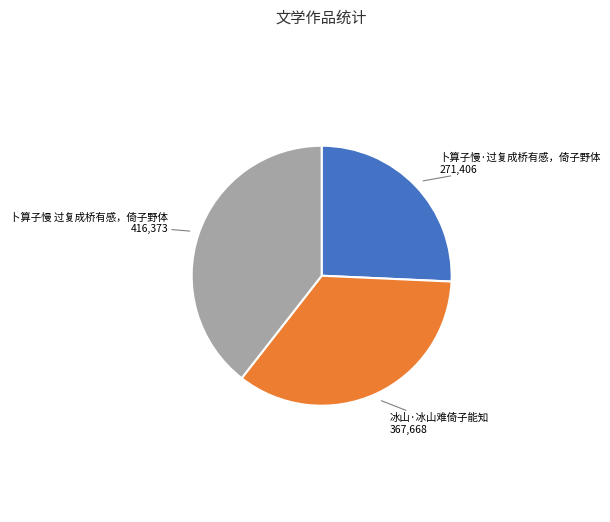

Is there a majority slice in this chart?

No